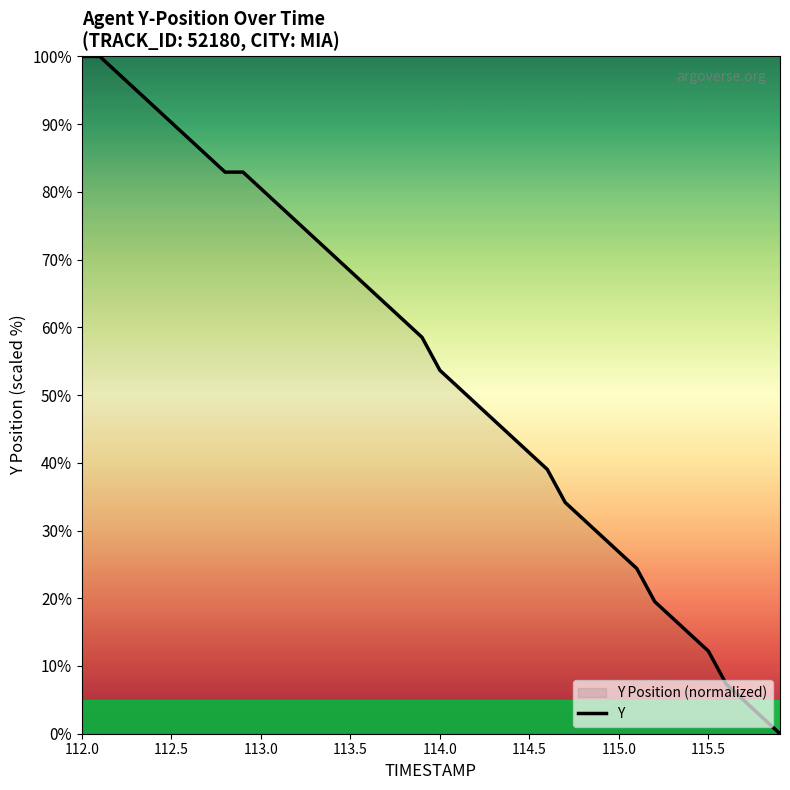

What is the difference between the maximum and minimum values?

100.0